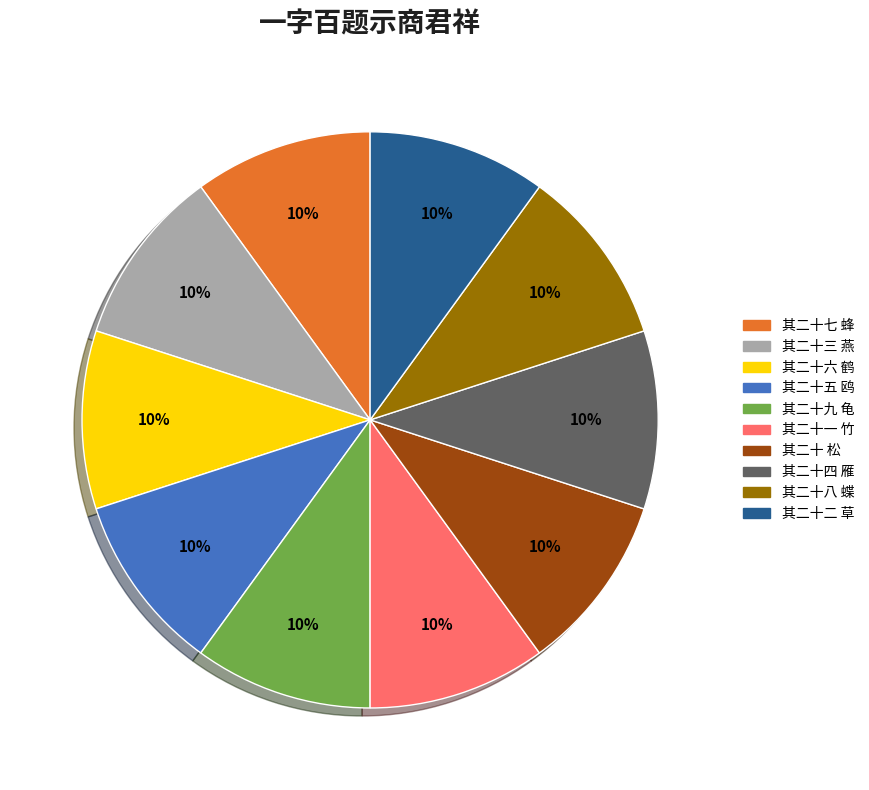

To the nearest percent, what portion does 其二十 松 represent?

10%